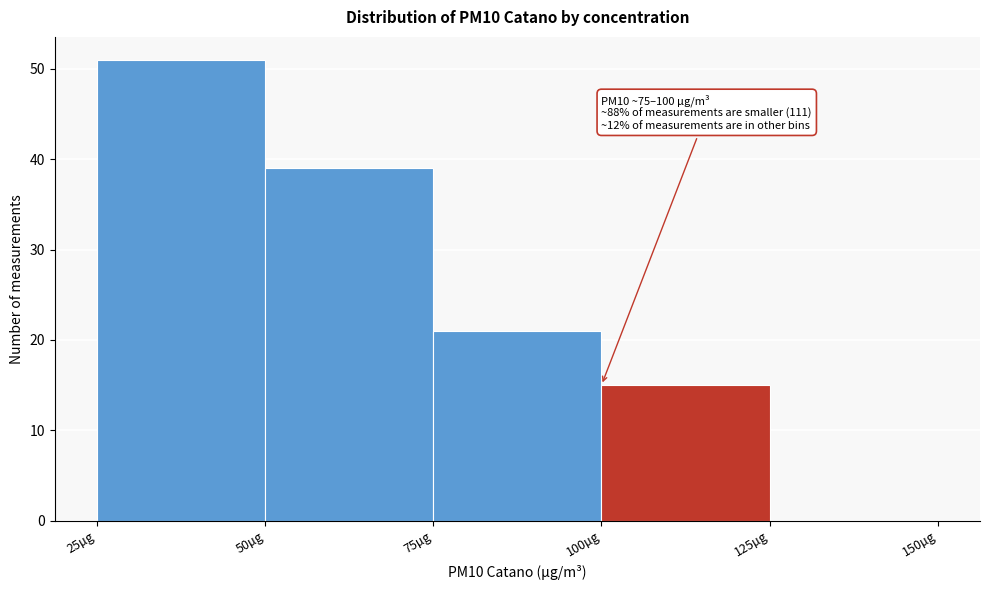

Over which range of the x-axis is the bar tallest?

25 to 50